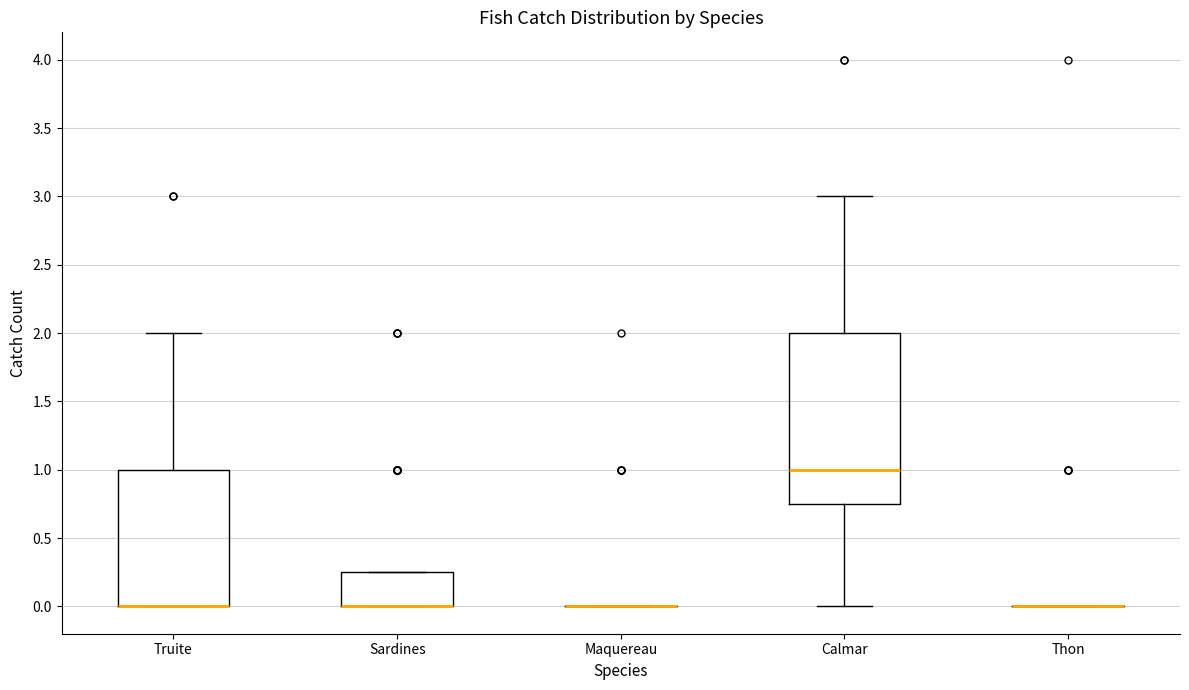

Comparing the boxes themselves (not the whiskers), which one is the tallest?

Calmar